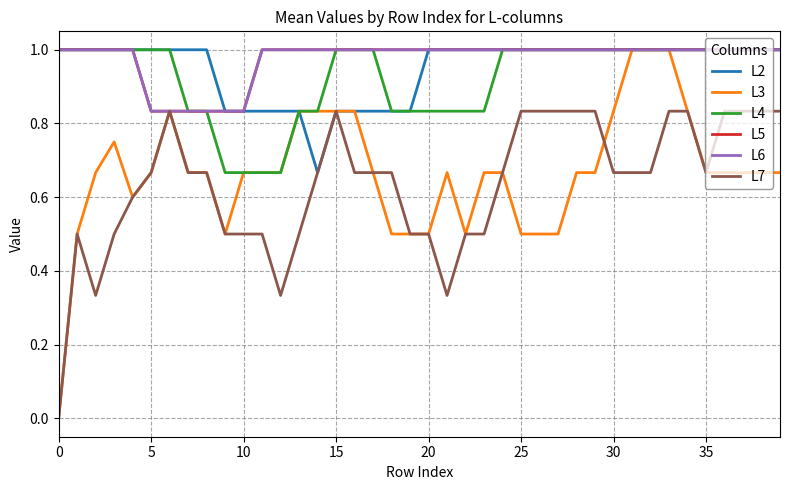

True or false: L5 and L3 intersect in this chart.

False